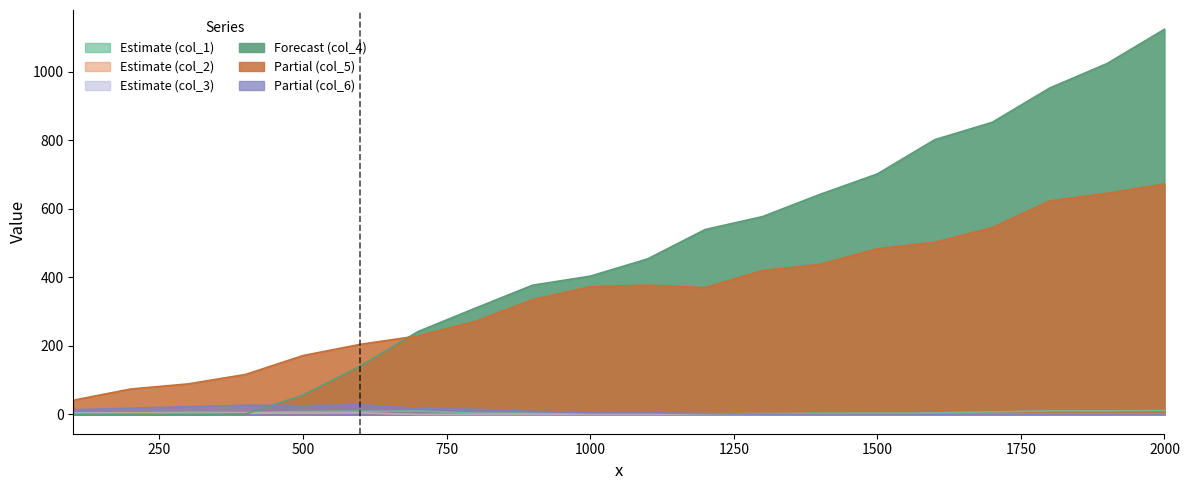

Rank the series by their maximum value, from lowest to highest.

col_2, col_3, col_1, col_6, col_5, col_4